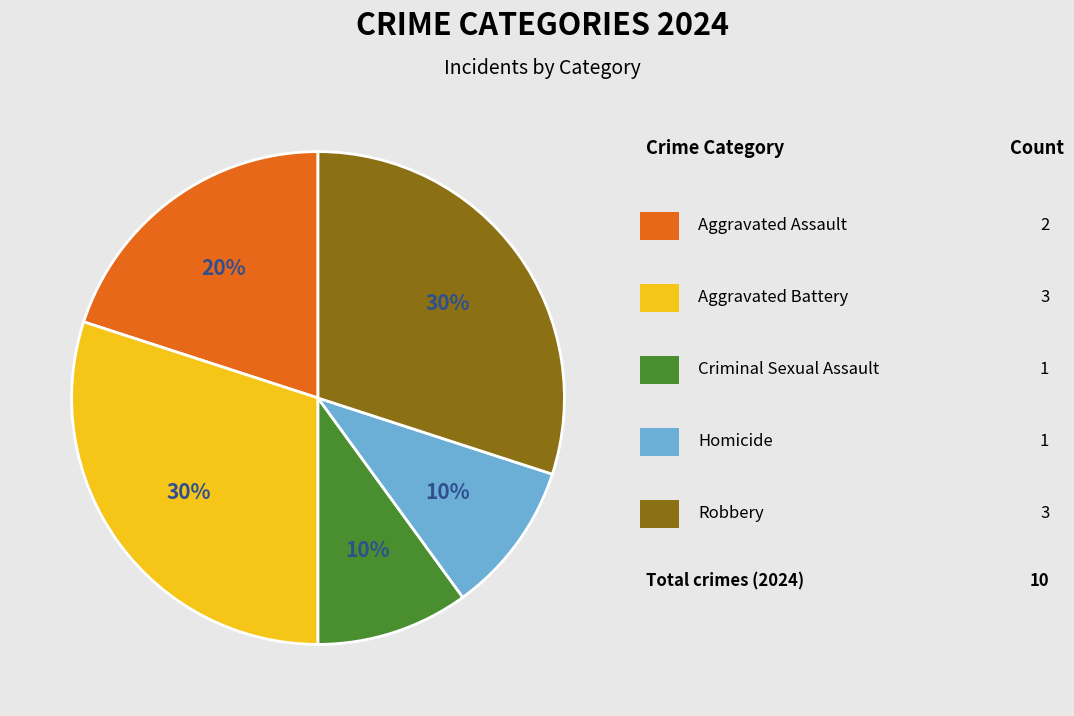

How many segments does this pie chart have?

5